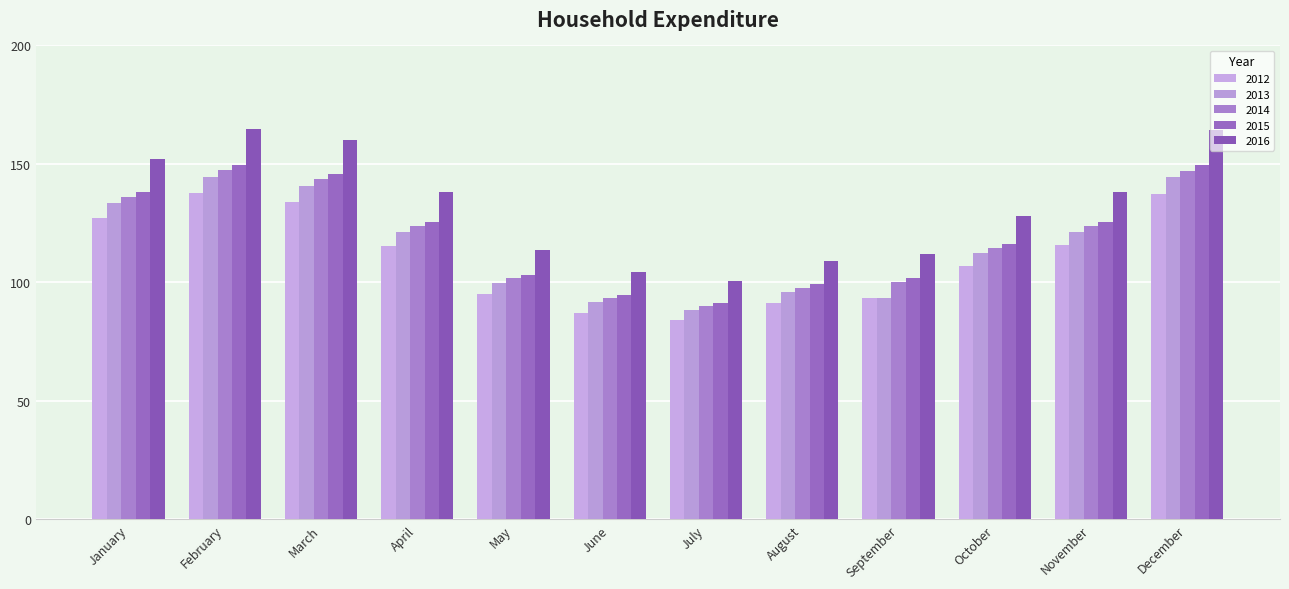

Is the value of 2012 at April greater than the value of 2013 at February?

No